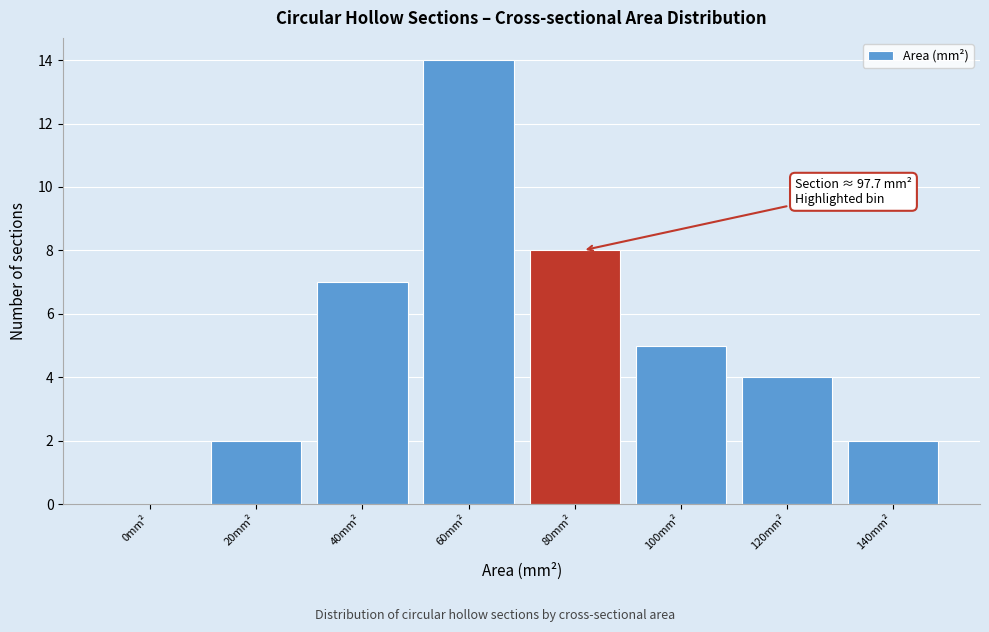

Reading right to left, what are all the values shown in this chart?

140mm²=2	120mm²=4	100mm²=5	80mm²=8	60mm²=14	40mm²=7	20mm²=2	0mm²=0